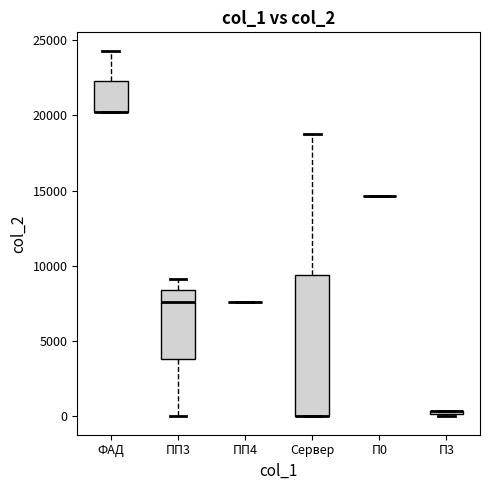

Which box is the tallest, from its lower edge to its upper edge?

Сервер